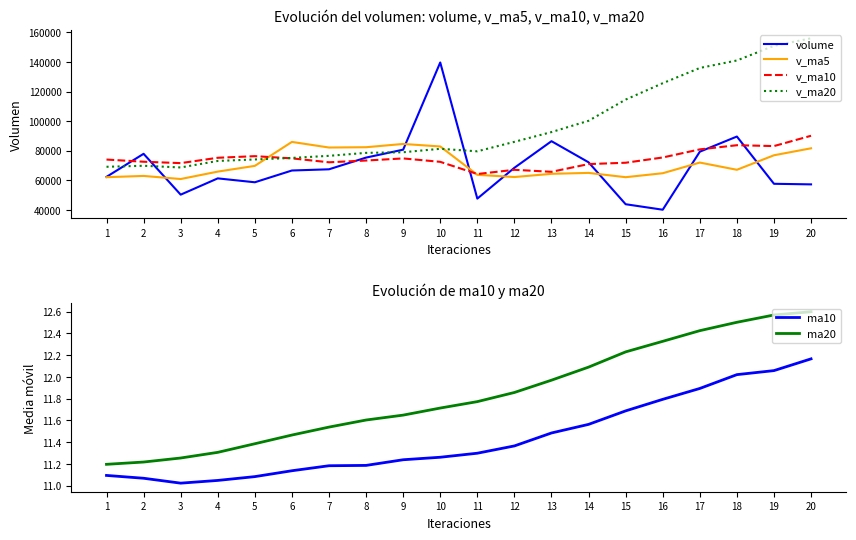

Is this an area chart (filled region under the line)?

No